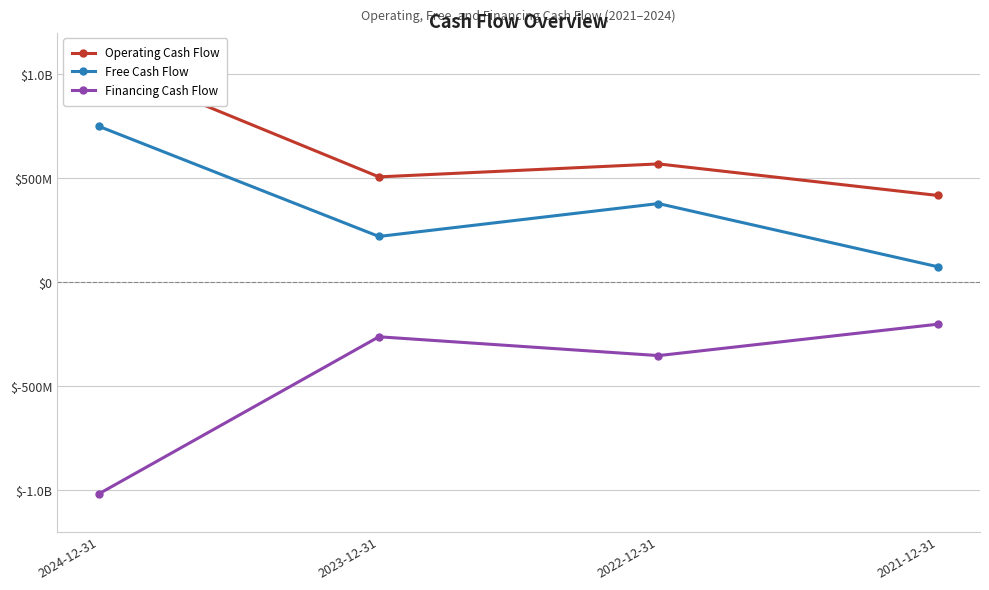

Does the chart display data point markers on the line(s)?

Yes